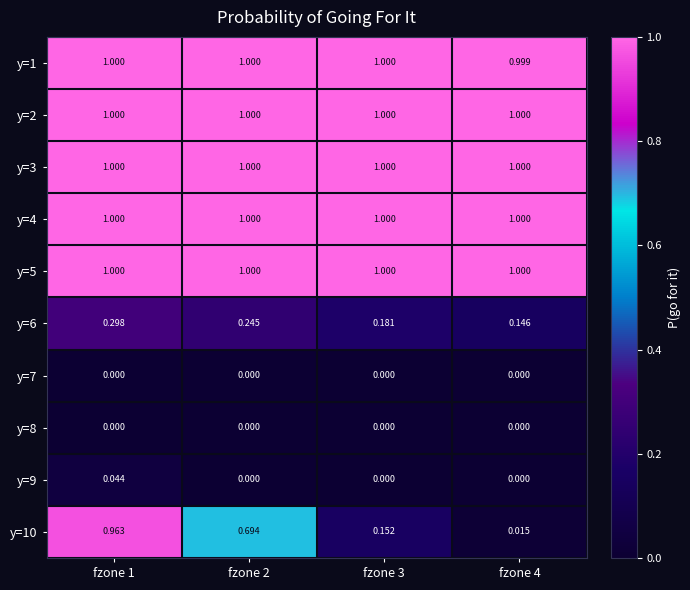

Count the number of data series in this chart.

10